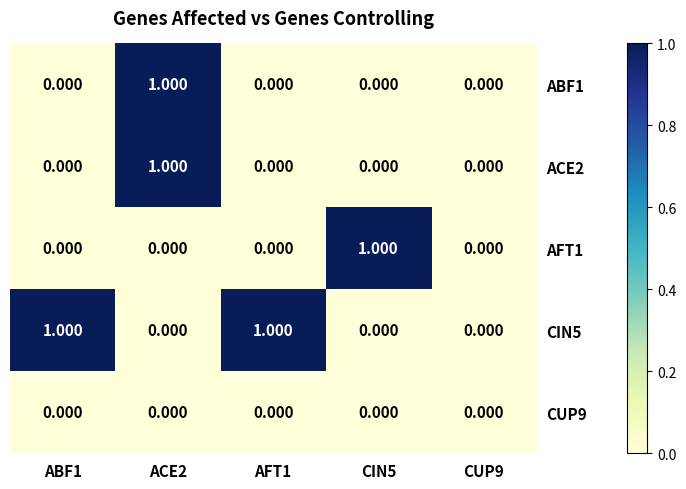

Count the number of data series in this chart.

5